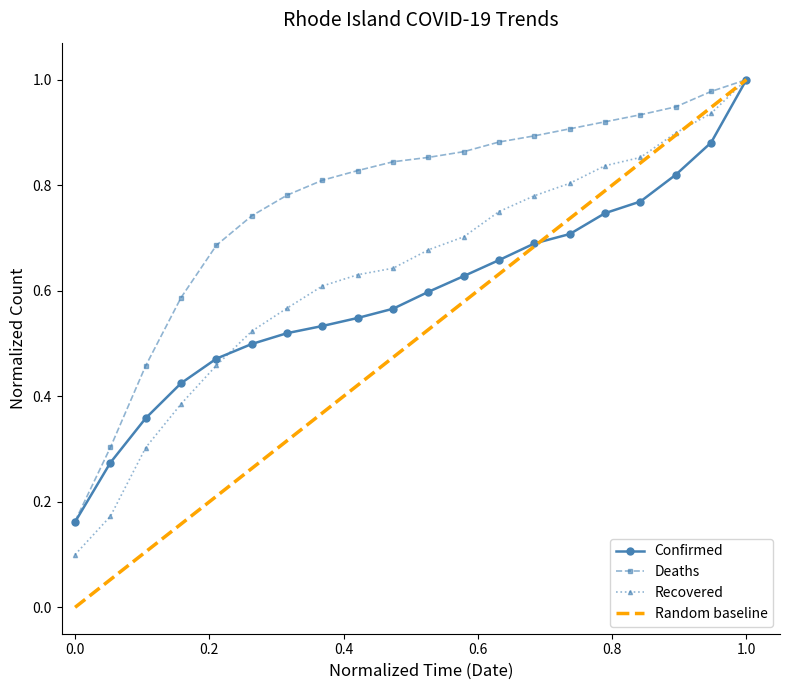

Rank the series at 2020-09-27 from lowest to highest value.

Confirmed, Recovered, Deaths